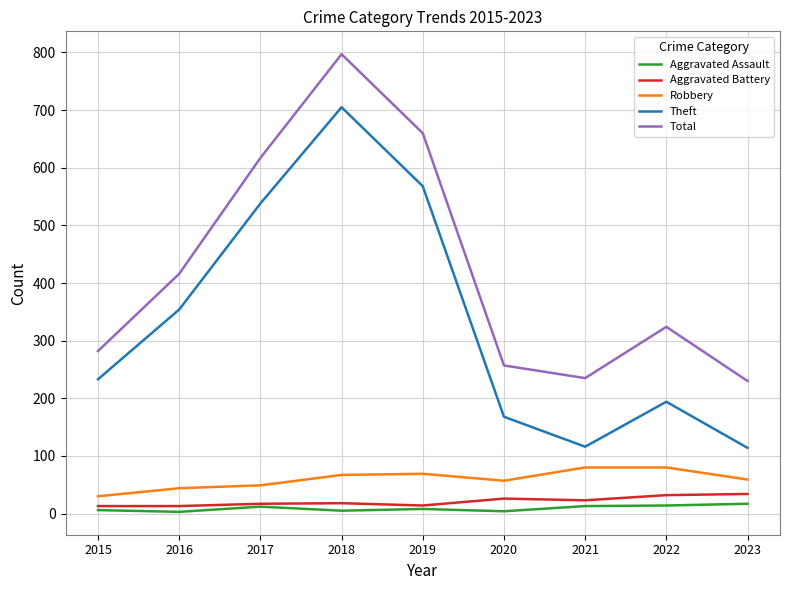

True or false: Theft and Aggravated Assault cross at least once.

False